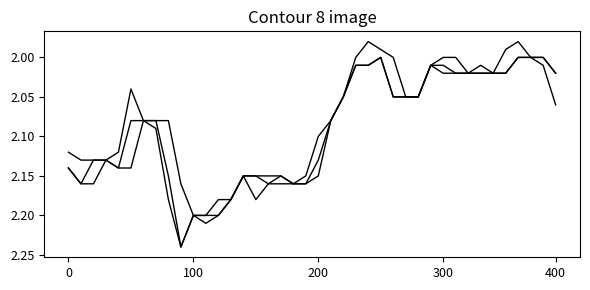

Is this an area chart (filled region under the line)?

No